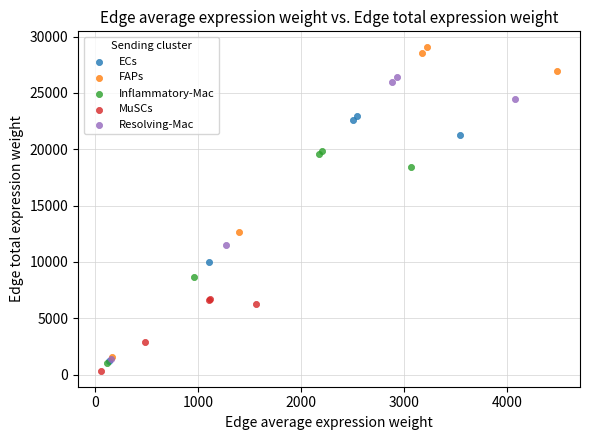

Which series contains the highest Y value?

FAPs